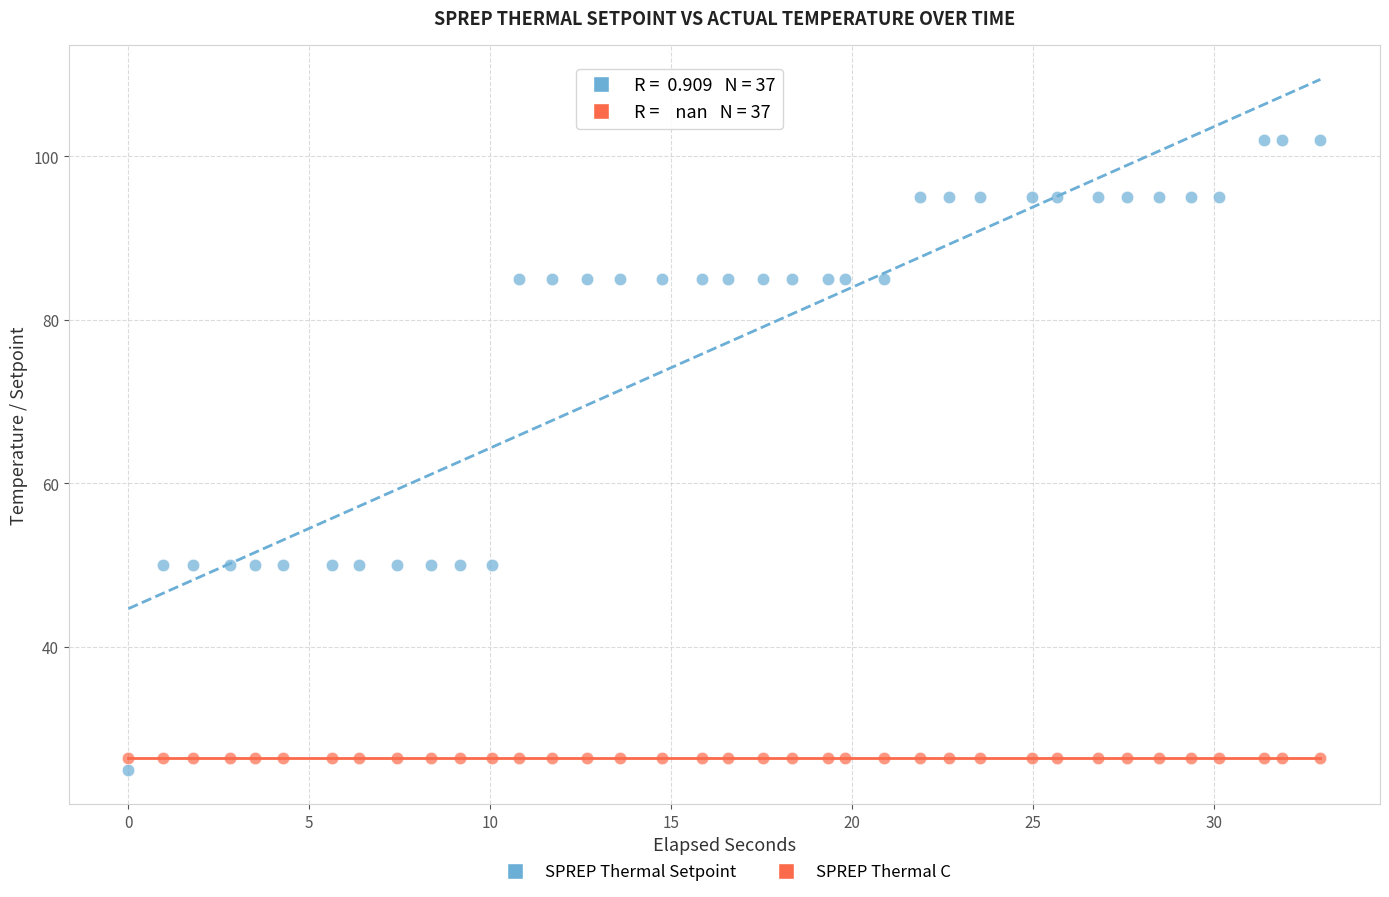

Which series reaches the maximum Y coordinate?

SPREP Thermal Setpoint